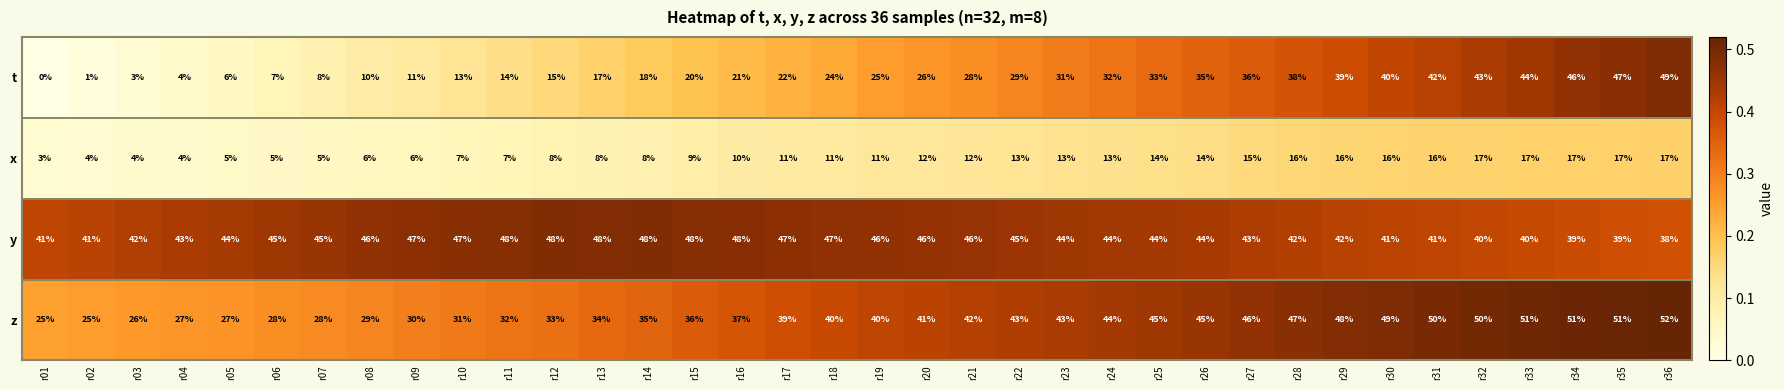

What is the sum of all t values?

877